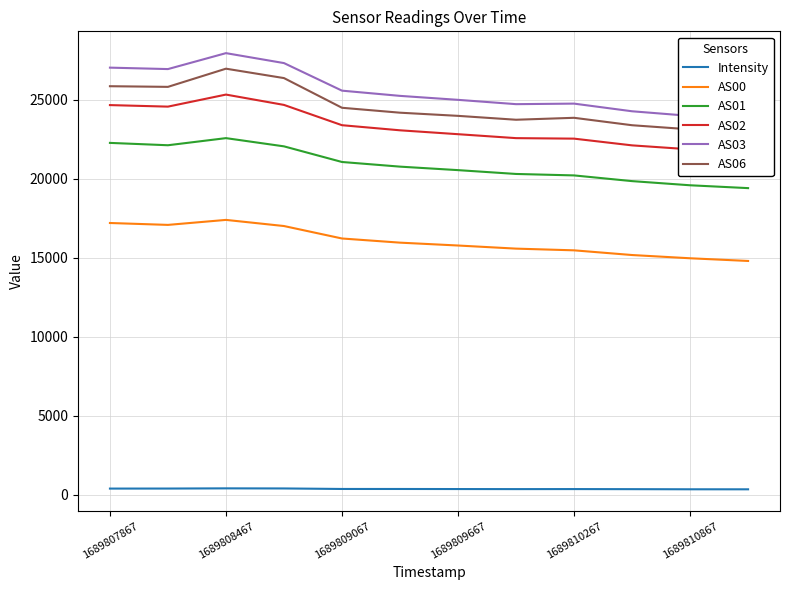

True or false: AS01 and AS00 cross at least once.

False